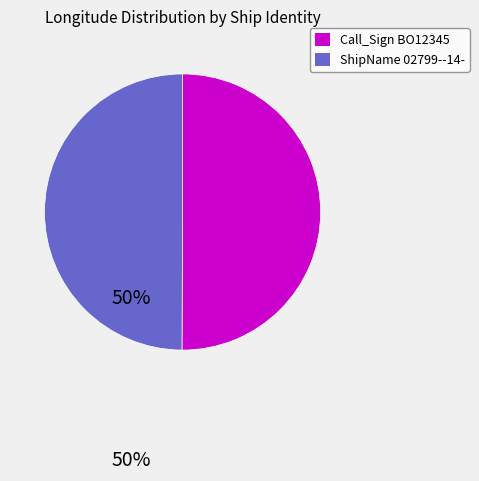

Is it true that ShipName 02799--14- is 62% of the pie?

False